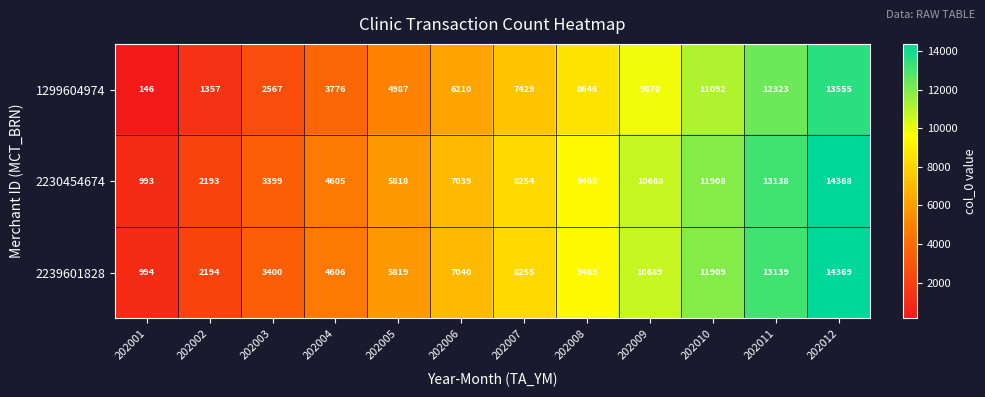

What is the approximate value of 2230454674 at 202003?

3399